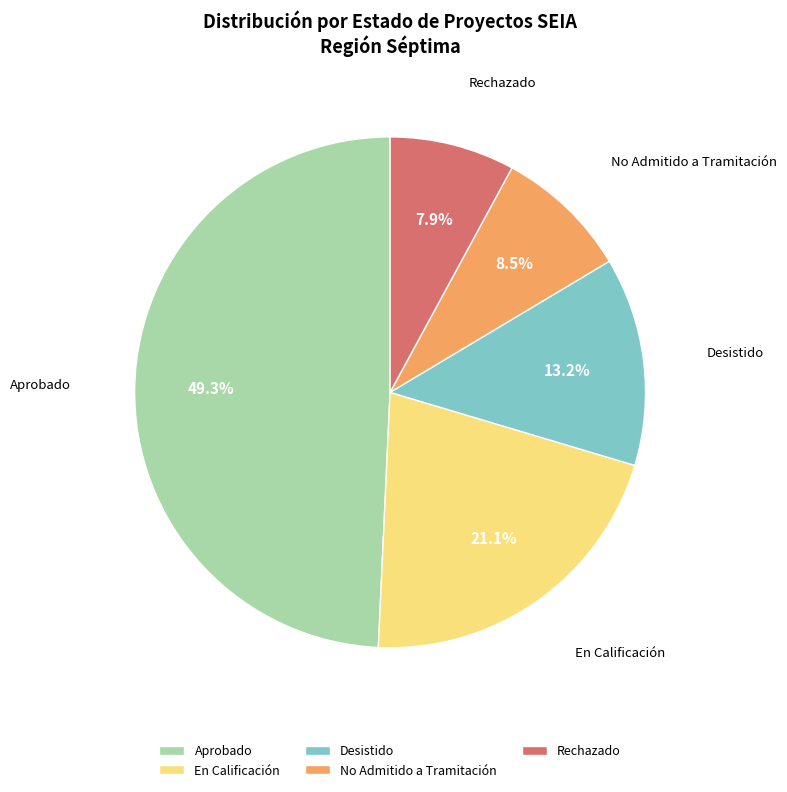

True or false: Desistido accounts for 13% of the total.

True